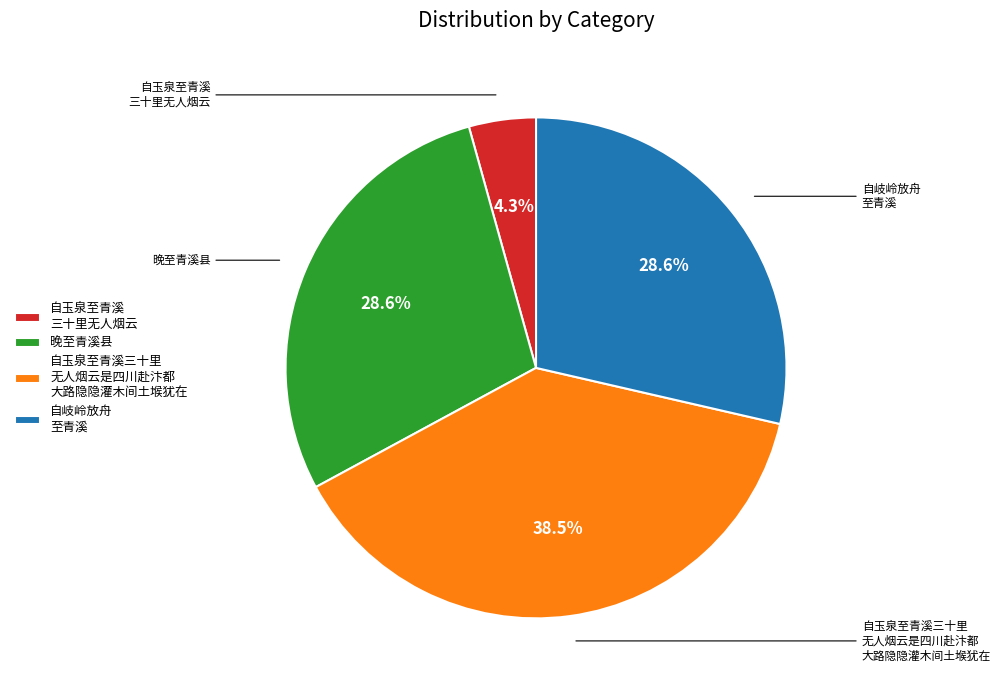

Does 自岐岭放舟 至青溪 represent more than half of the total?

No